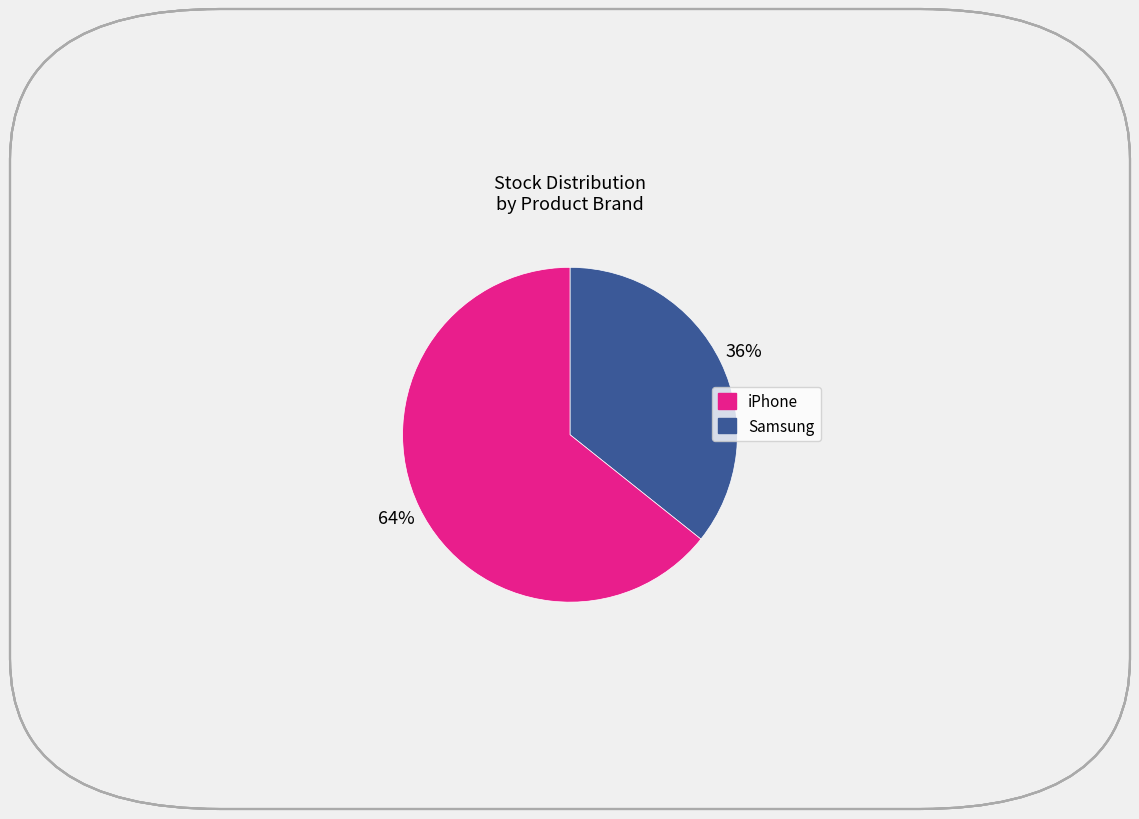

Does any single category account for the majority?

Yes